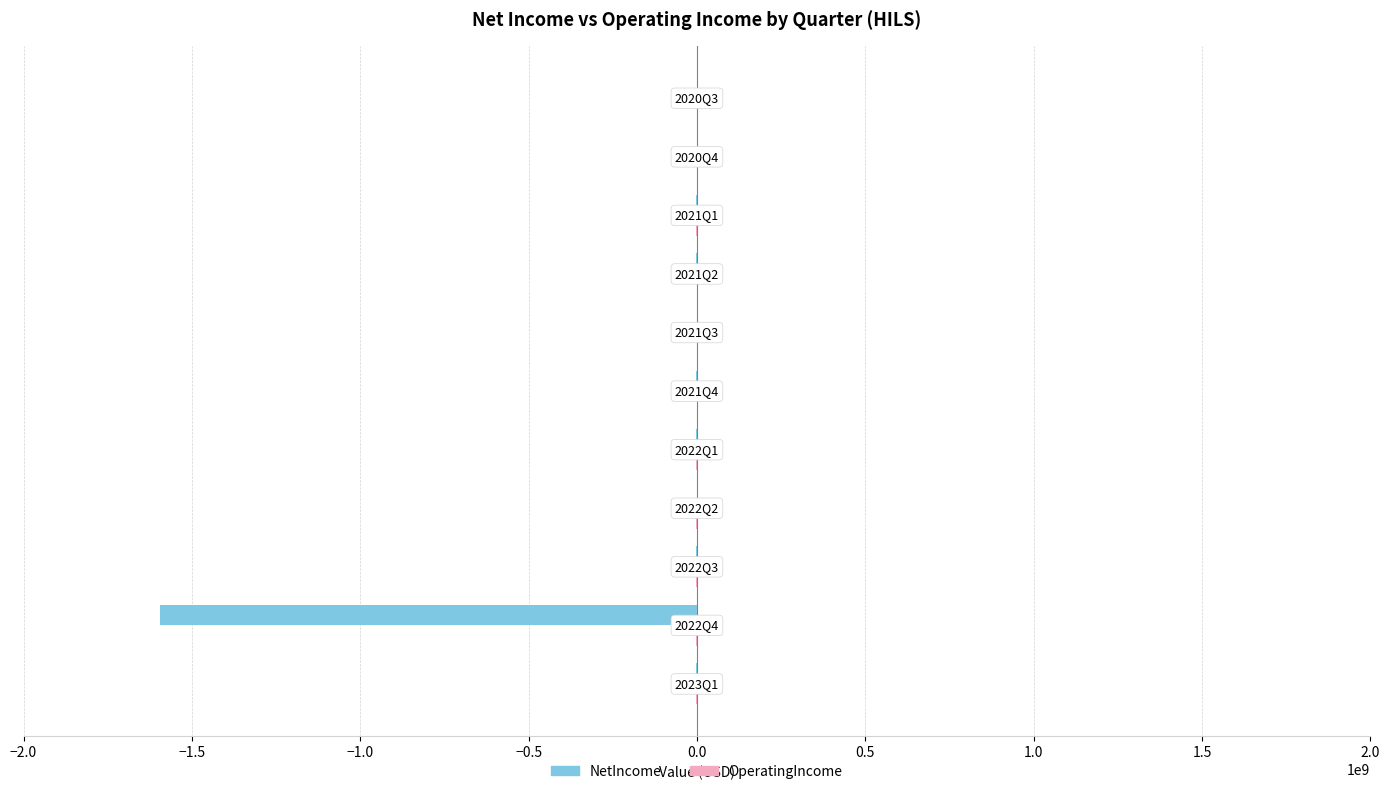

What is the sum of all NetIncome values?

-1612355668